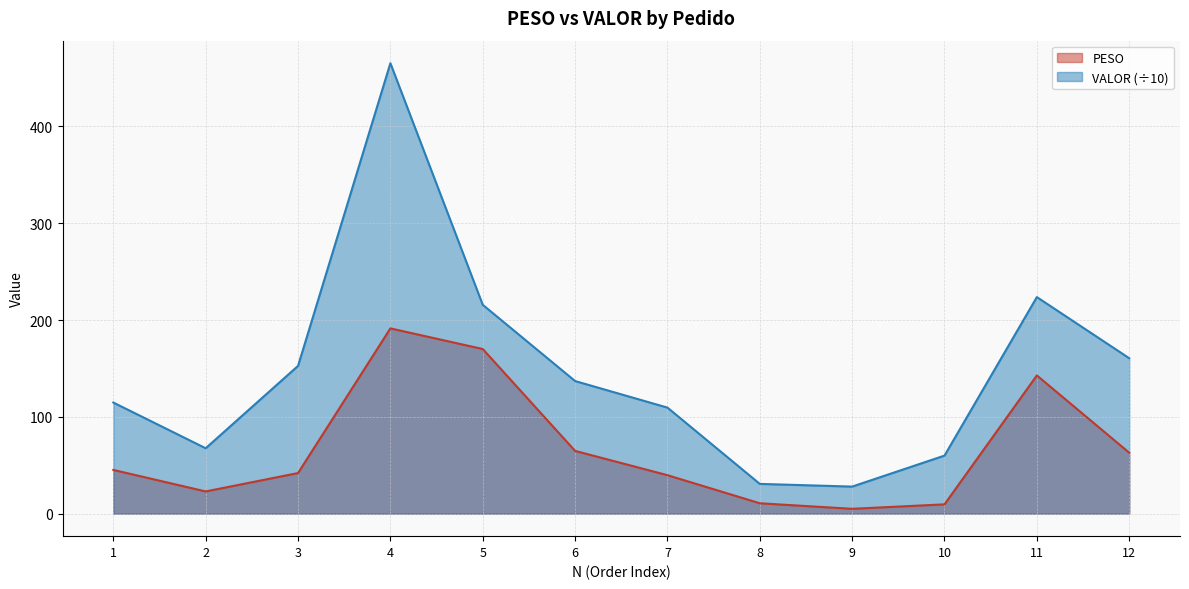

What are all the series names shown in the legend?

PESO, VALOR (÷10)